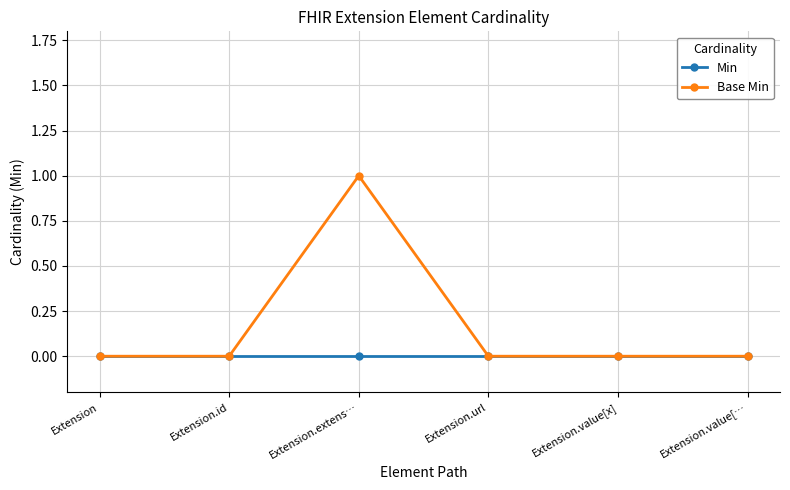

Rank the series by their average value, from highest to lowest.

Base Min, Min